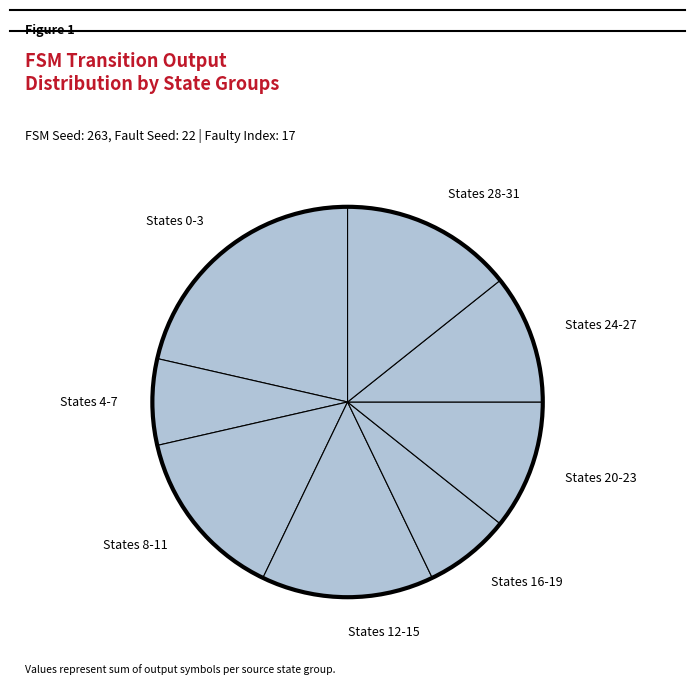

Is there any slice that represents more than half of the pie?

No